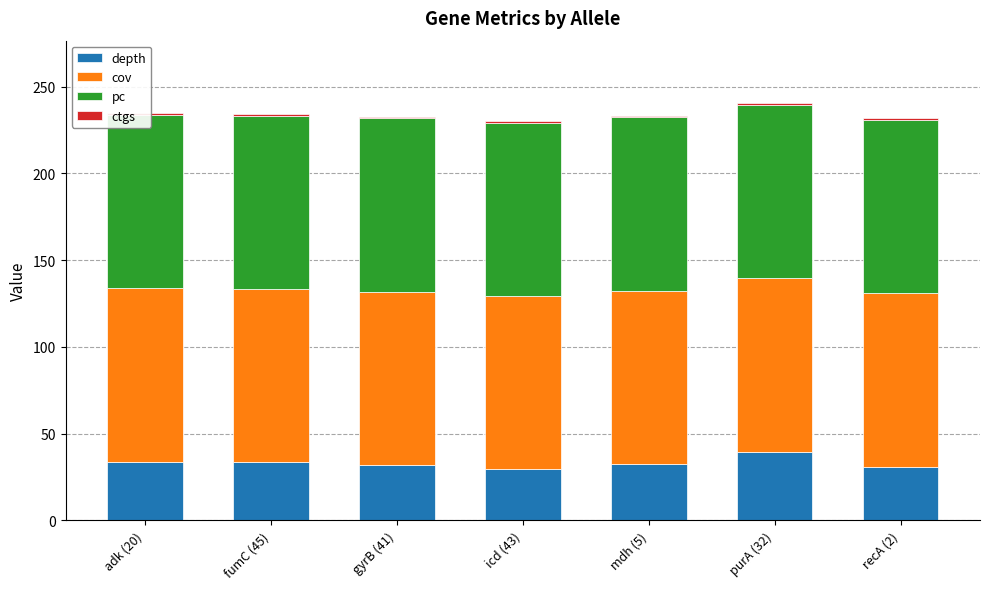

Which series has the largest range (max minus min)?

depth